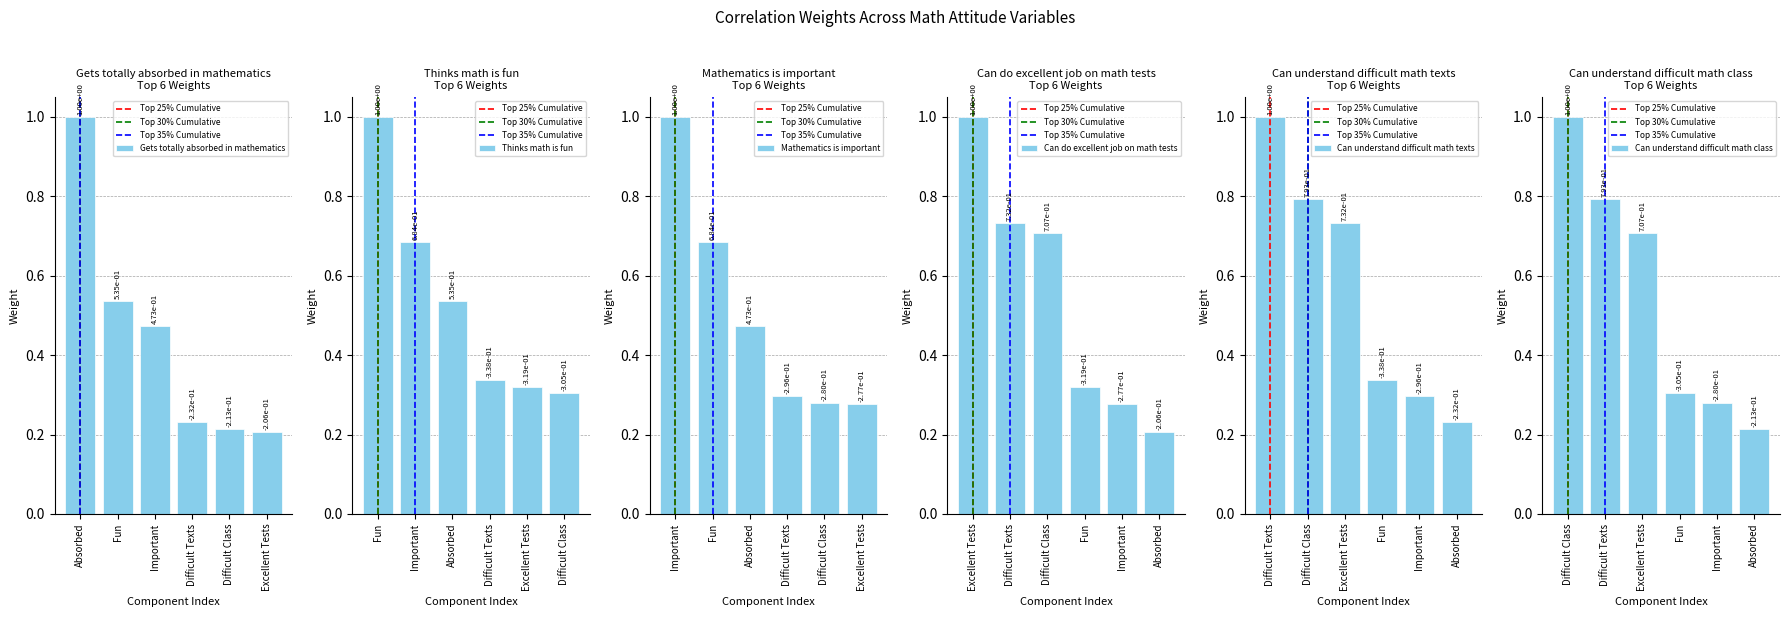

What is the approximate value of Gets totally absorbed in mathematics at Gets totally absorbed in mathematics?

1.0